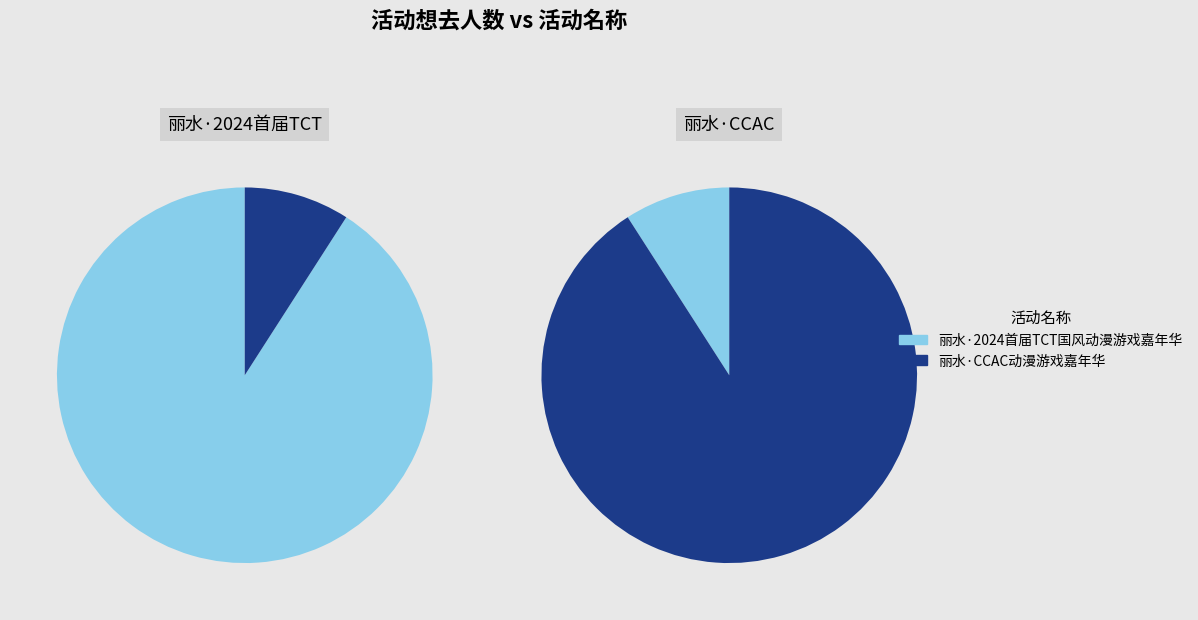

Rank the categories by value from highest to lowest.

丽水·2024首届TCT国风动漫游戏嘉年华, 丽水·CCAC动漫游戏嘉年华